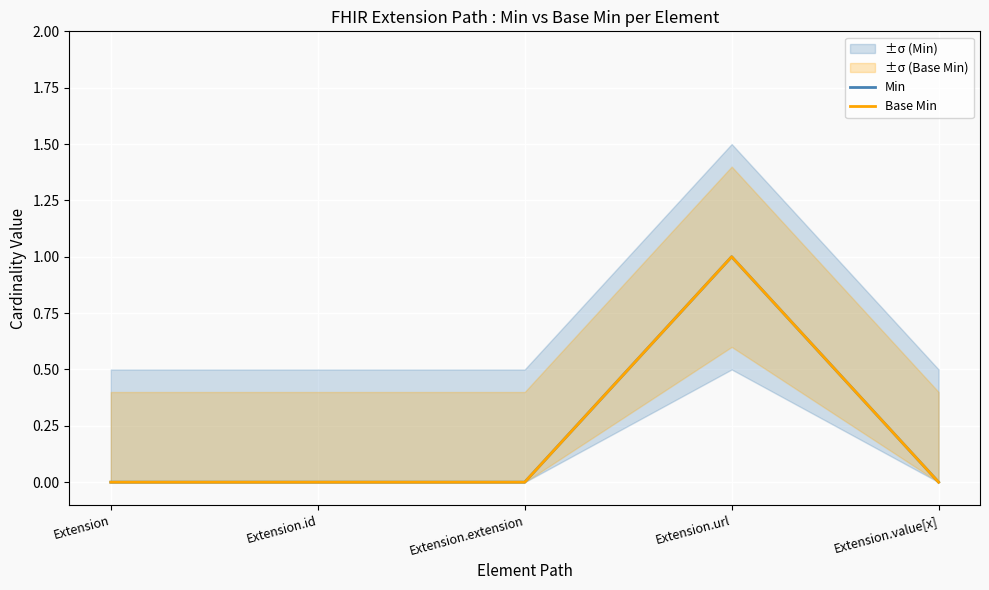

At which label does Base Min reach its peak?

Extension.url